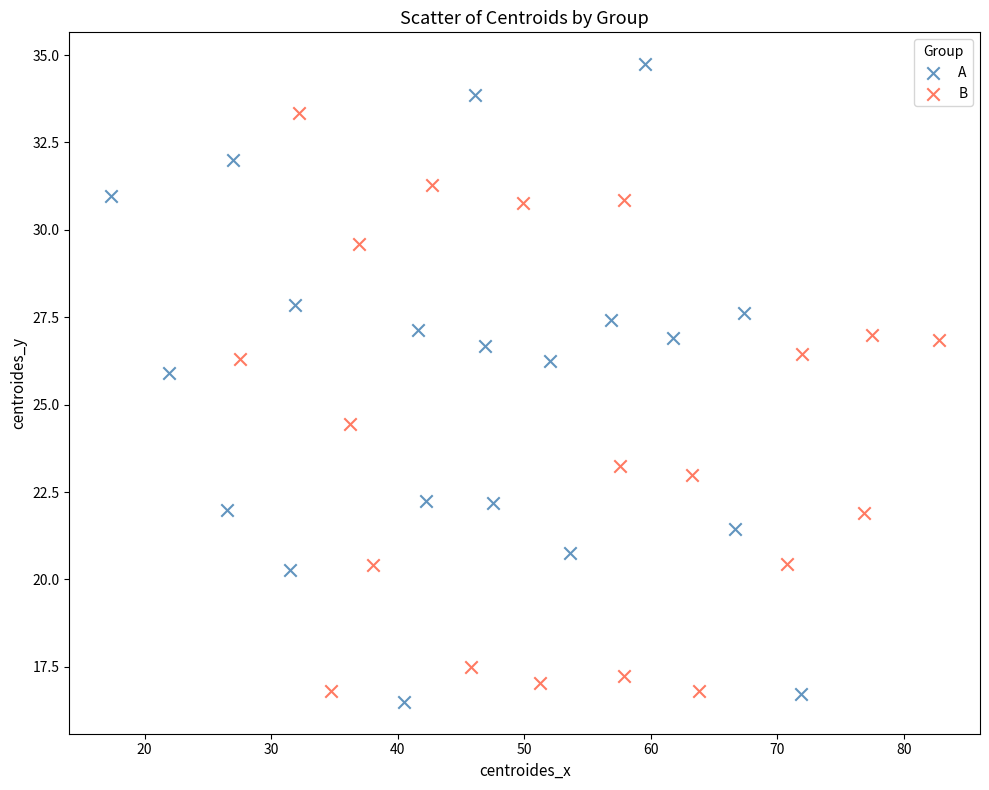

Which series reaches the maximum Y coordinate?

A